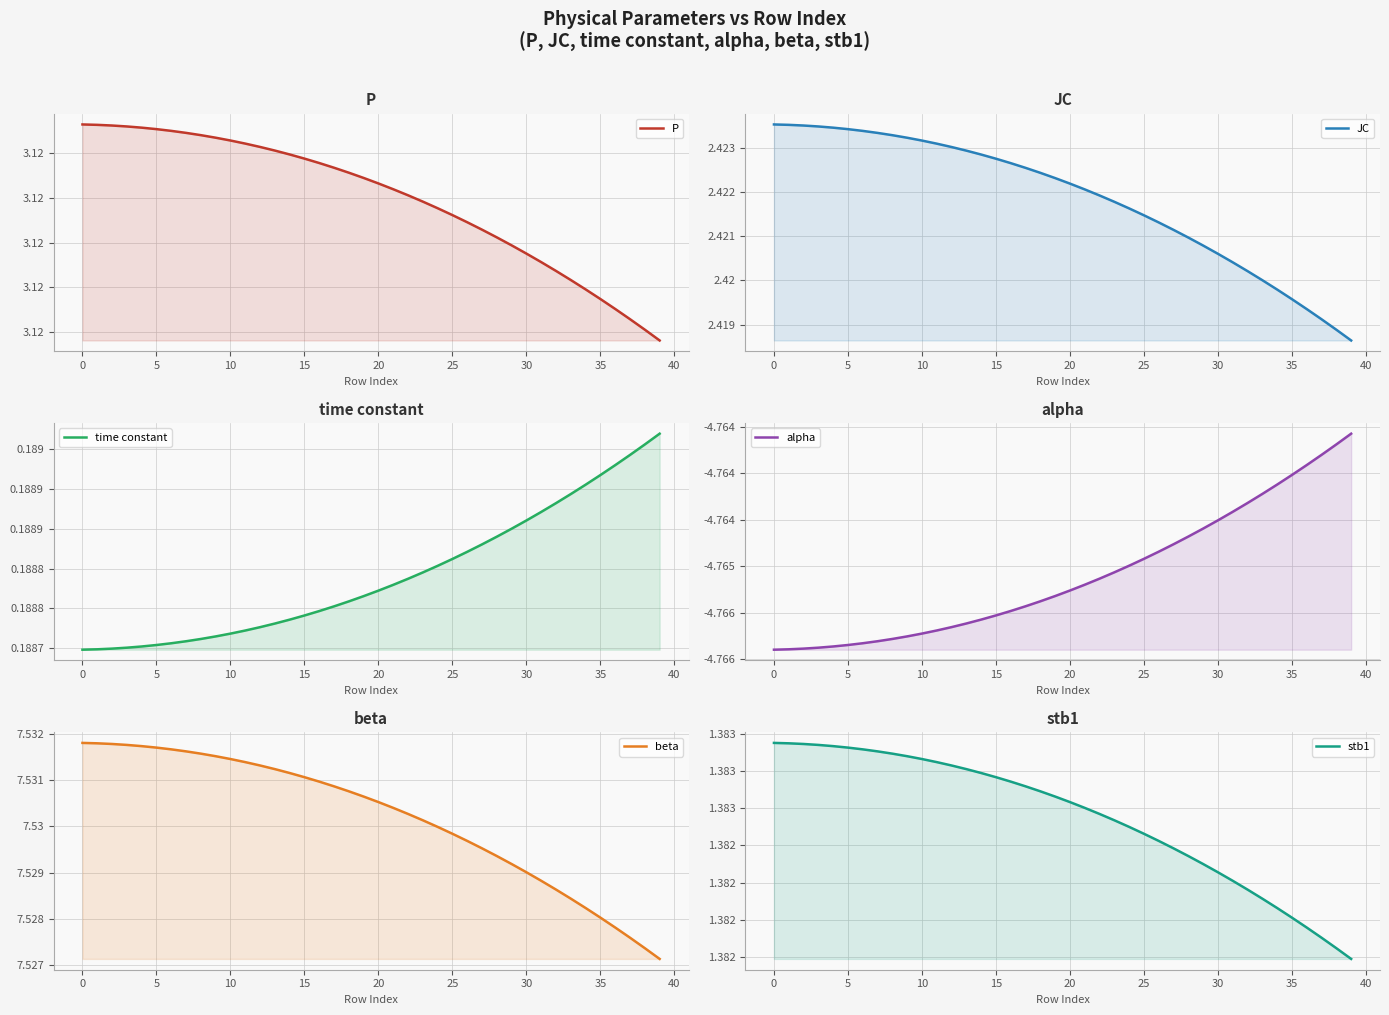

How many categories are shown in the chart?

40